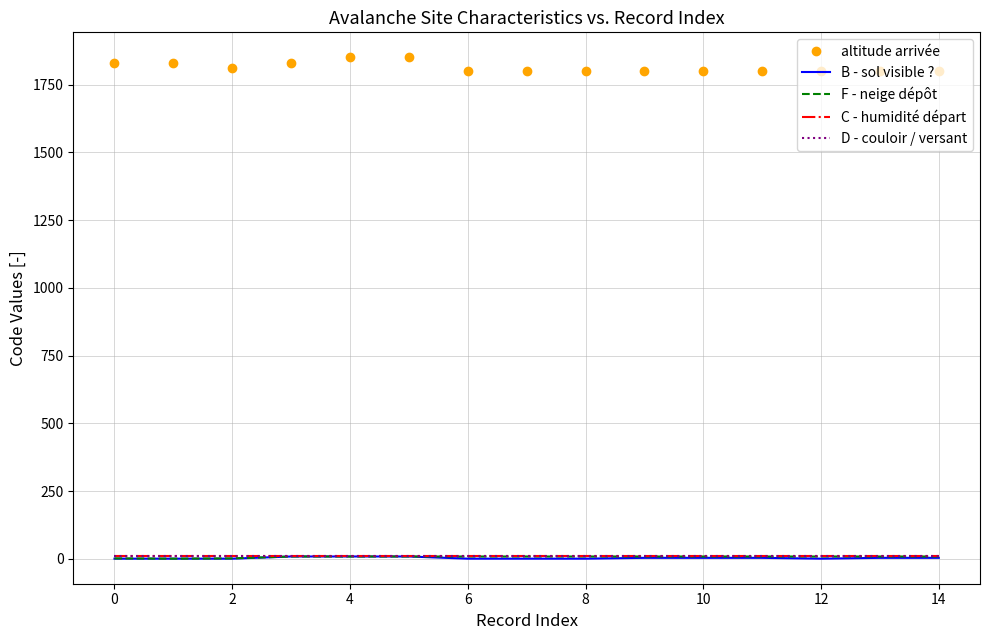

What is the label of the 13th point from the left?

12